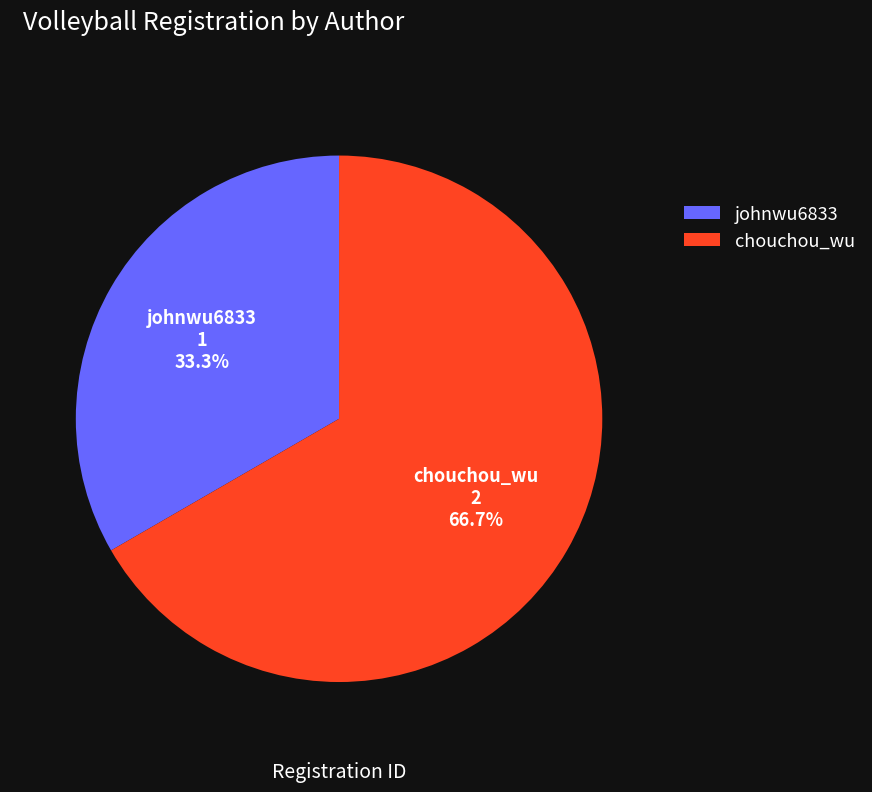

How many segments does this pie chart have?

2